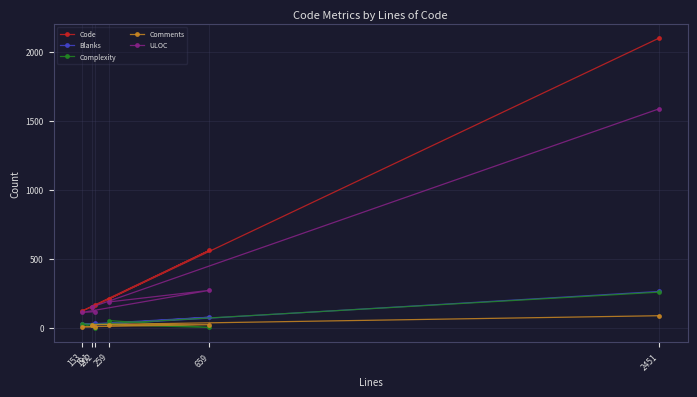

At 659, list the series in order from largest to smallest.

Code, ULOC, Blanks, Comments, Complexity